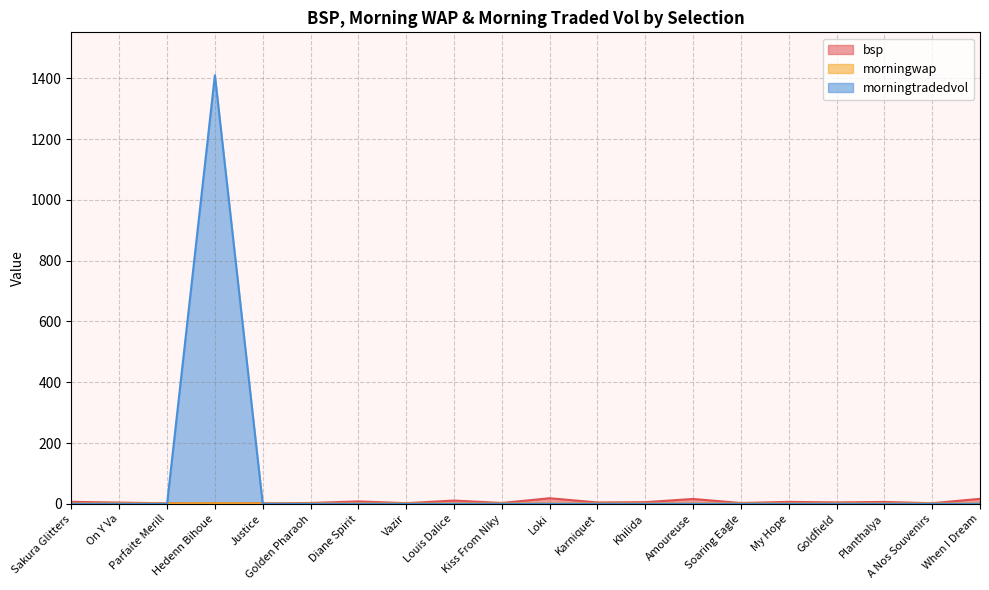

Does the chart have visible grid lines?

Yes